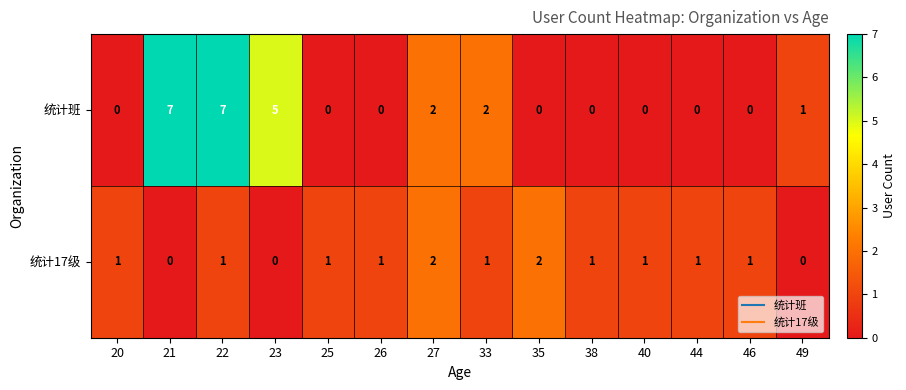

Count the number of categories in the chart.

14